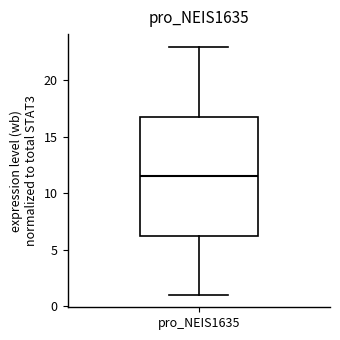

Where is the upper edge of the box for pro_NEIS1635 on the y-axis? The values are not printed on the chart, so give them approximately, as read against the axis.

17.0